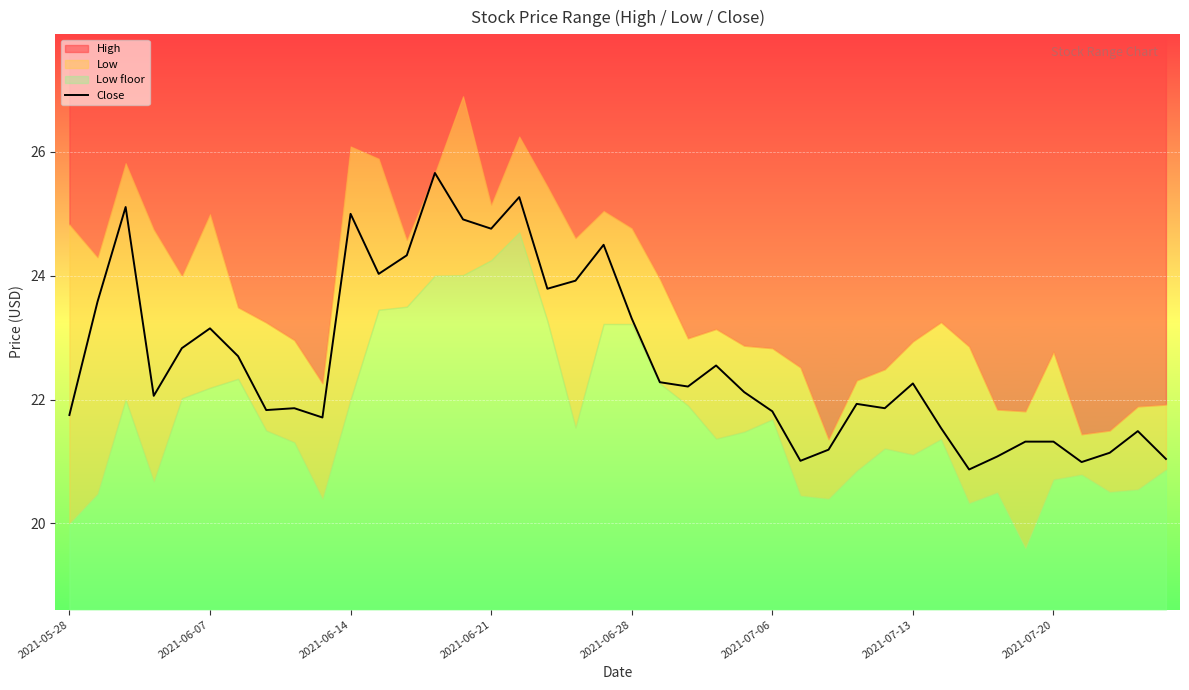

Reading left to right, extract all data points from this chart.

21.8	23.6	25.1	22.1	22.8	23.1	22.7	21.8	21.9	21.7	25.0	24.0	24.3	25.7	24.9	24.8	25.3	23.8	23.9	24.5	23.3	22.3	22.2	22.6	22.1	21.8	21.0	21.2	21.9	21.9	22.3	21.5	20.9	21.1	21.3	21.3	21.0	21.1	21.5	21.0